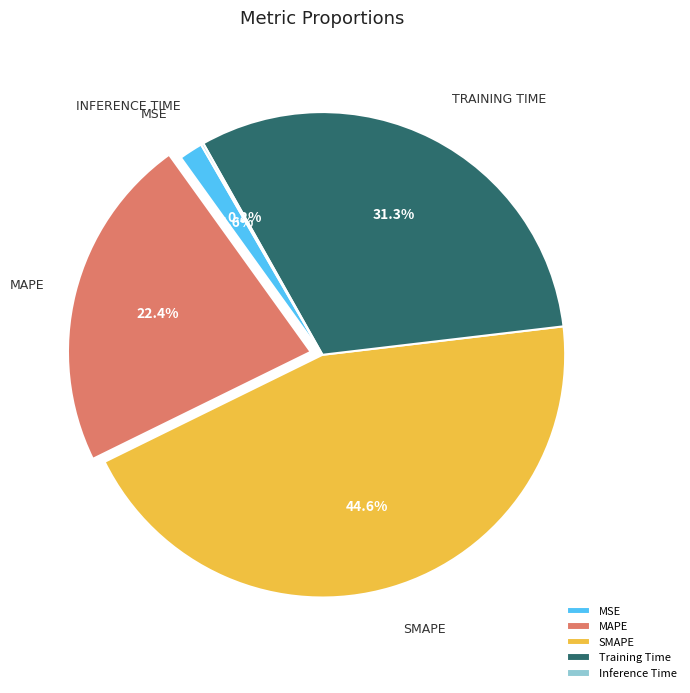

True or false: MAPE accounts for 16% of the total.

False